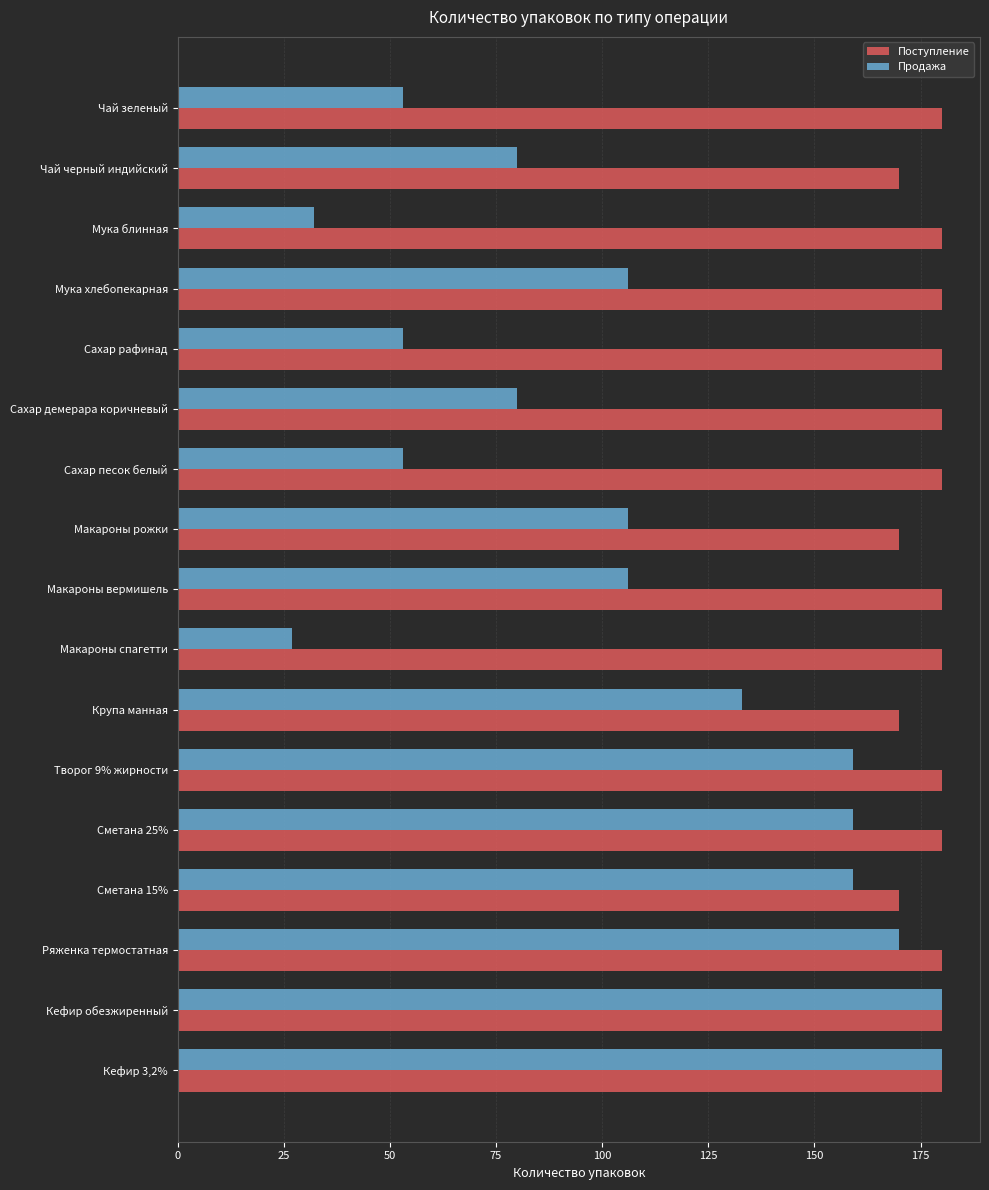

The value of Продажа at Сахар рафинад is 12. True or false?

False